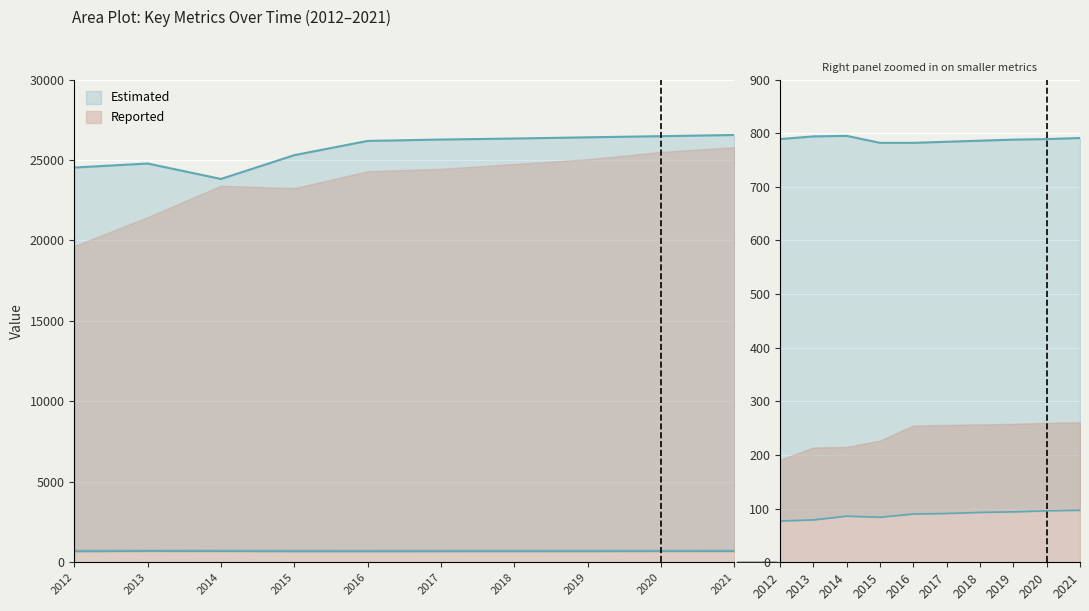

Where does the Working_Fulltime series first go above 789?

2013